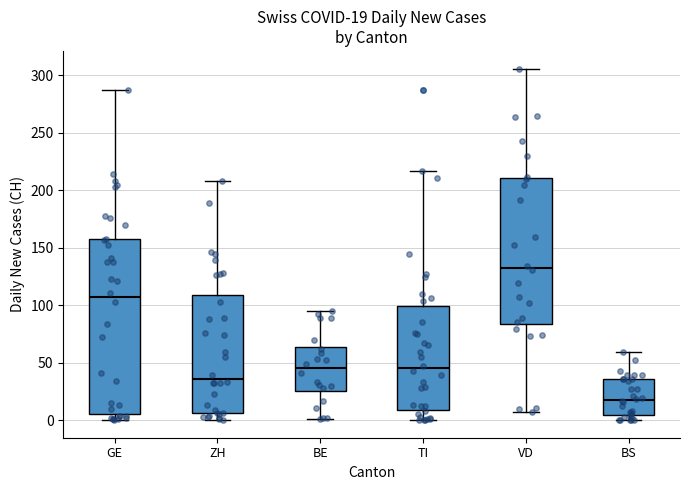

Which box has the highest median line?

VD